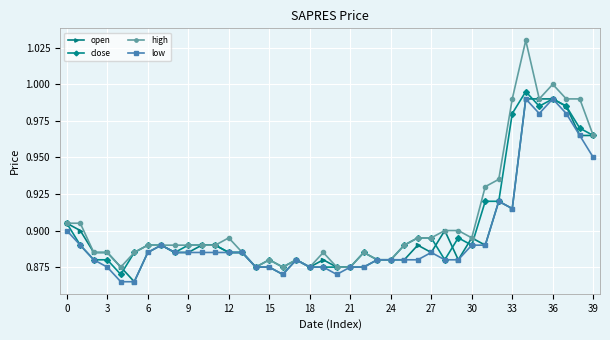

Which series has the largest range (max minus min)?

high